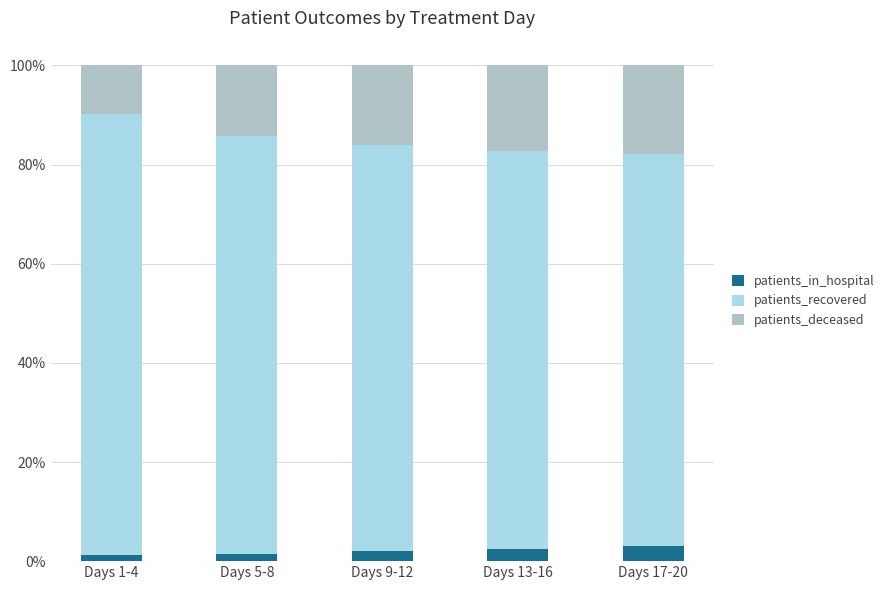

Is it true that patients_deceased equals 0.1 at Days 5-8?

False